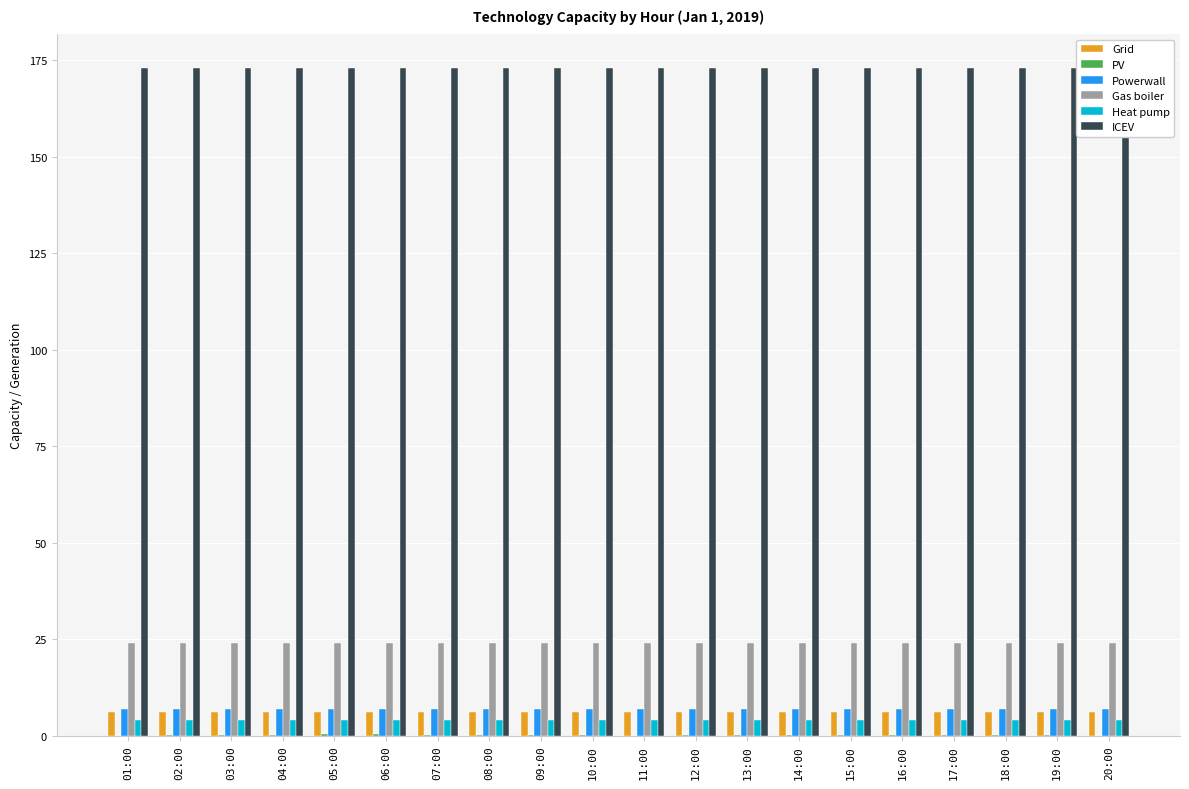

How many bars are there in each group?

6